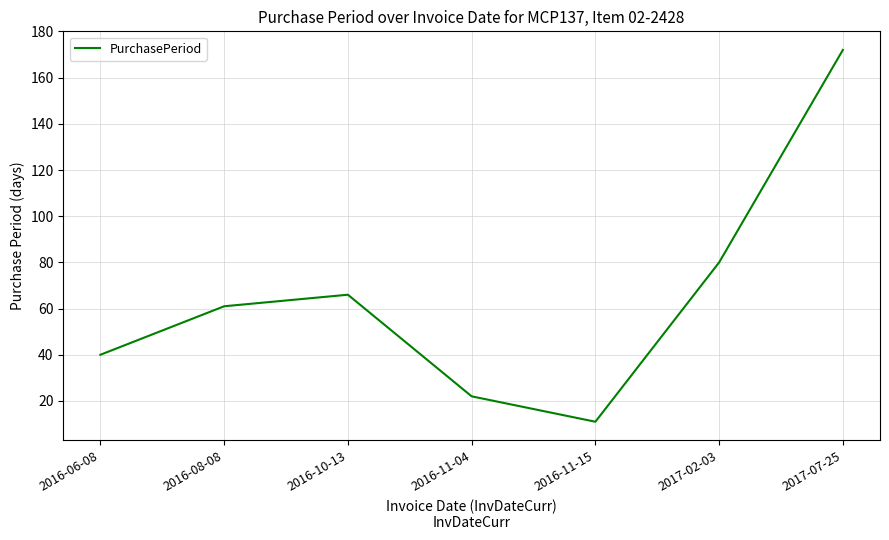

What is the ratio of the value at 2016-11-04 to the value at 2016-08-08?

0.4